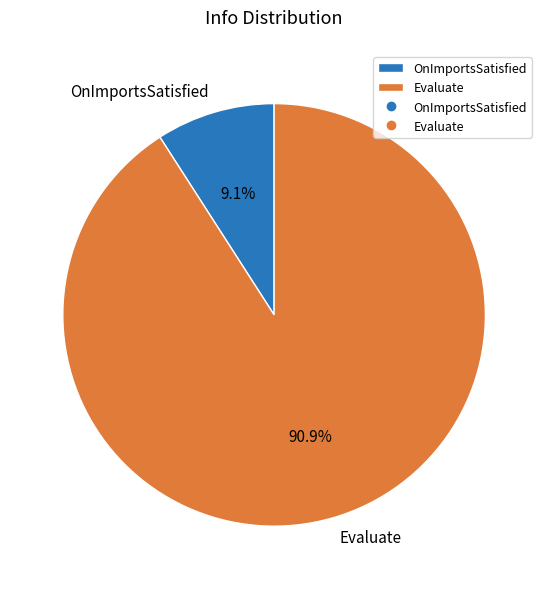

How much of the chart is everything except OnImportsSatisfied?

90.9%